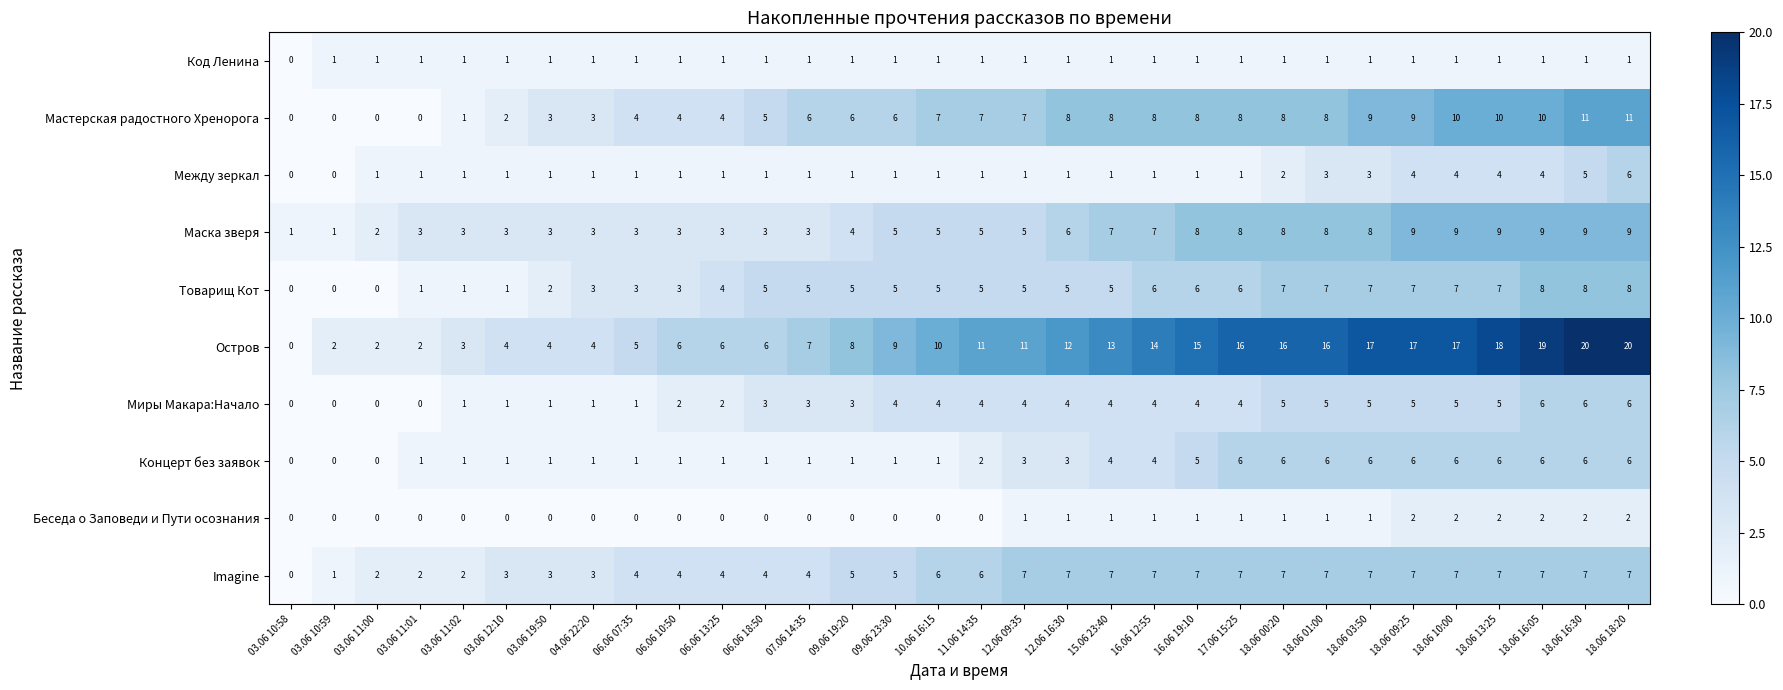

True or false: Миры Макара:Начало has a value of 1 at 06.06 07:35.

True